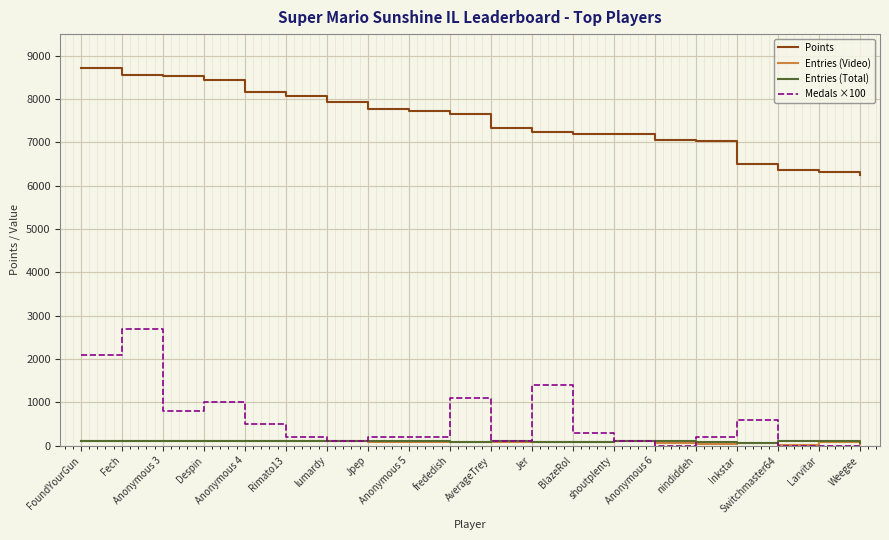

Count the number of categories in the chart.

20